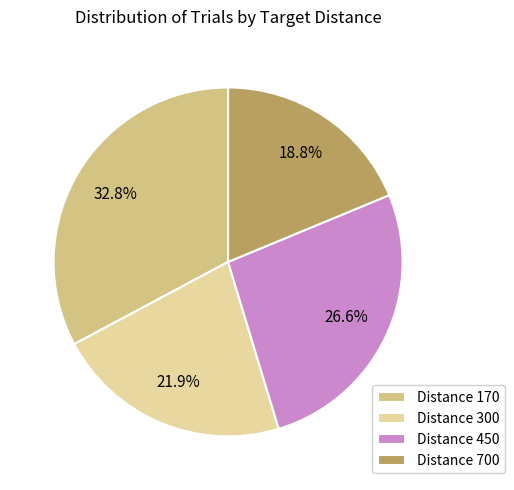

How many slices are in this pie chart?

4